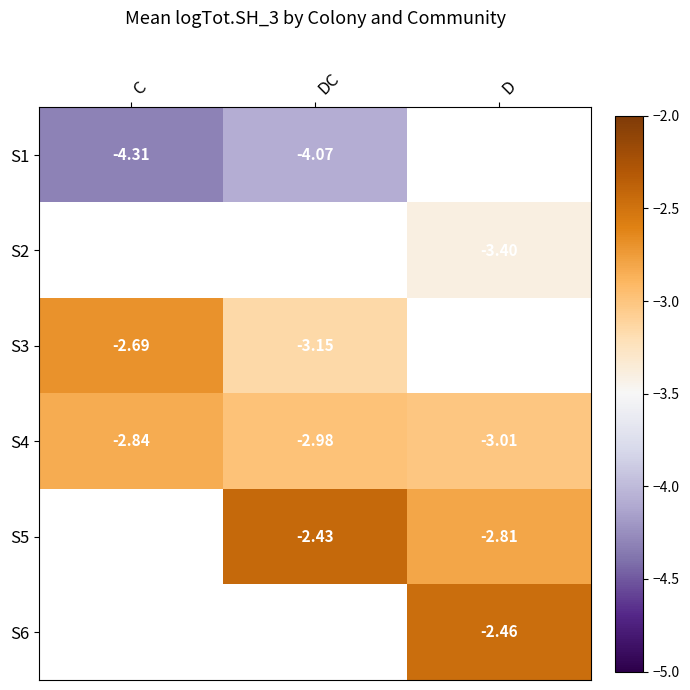

Is the value of S6 at D greater than the value of S1 at DC?

Yes